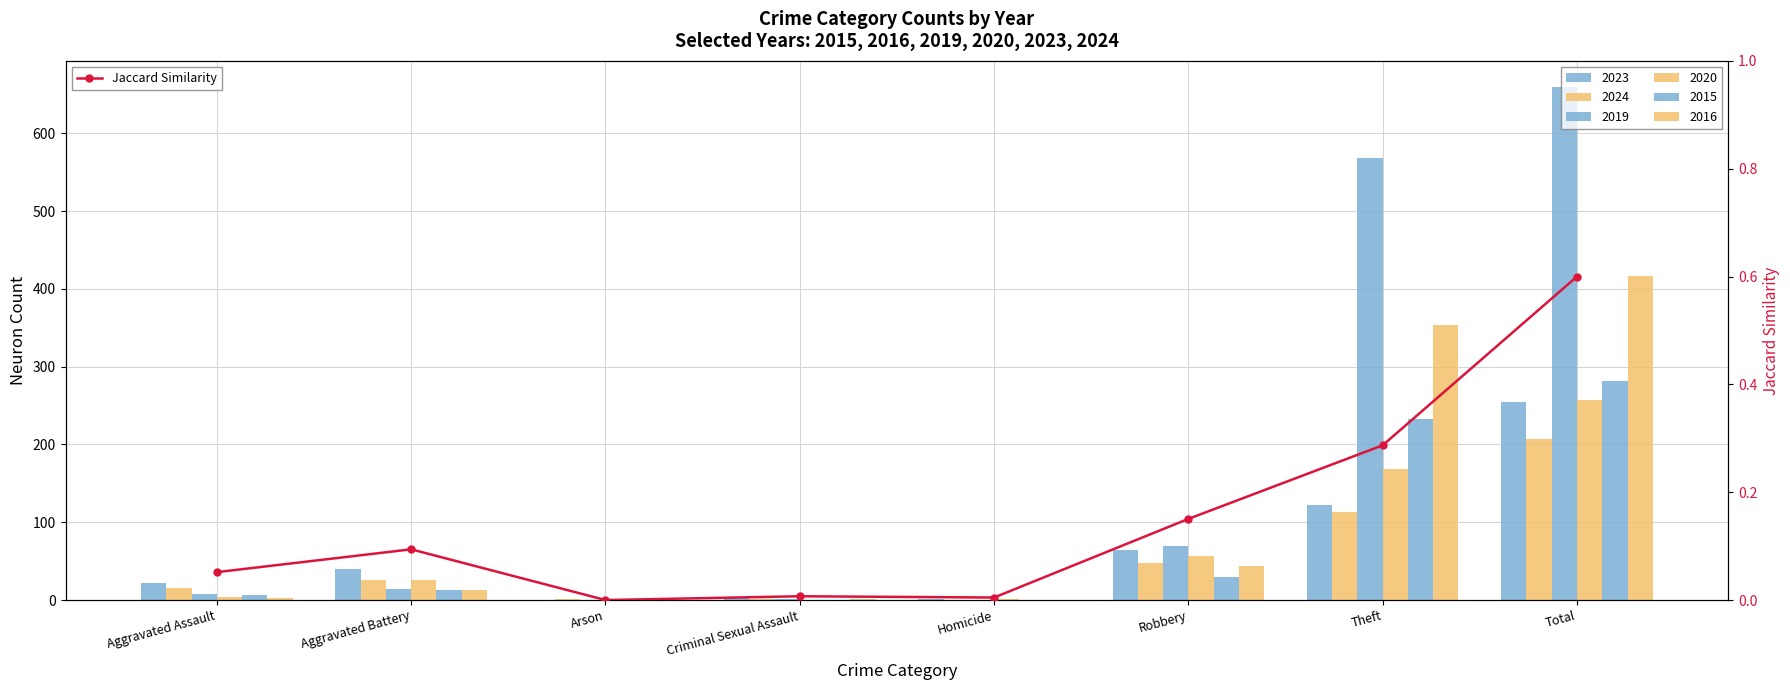

What is the difference between the values at Aggravated Battery and Homicide?

0.1